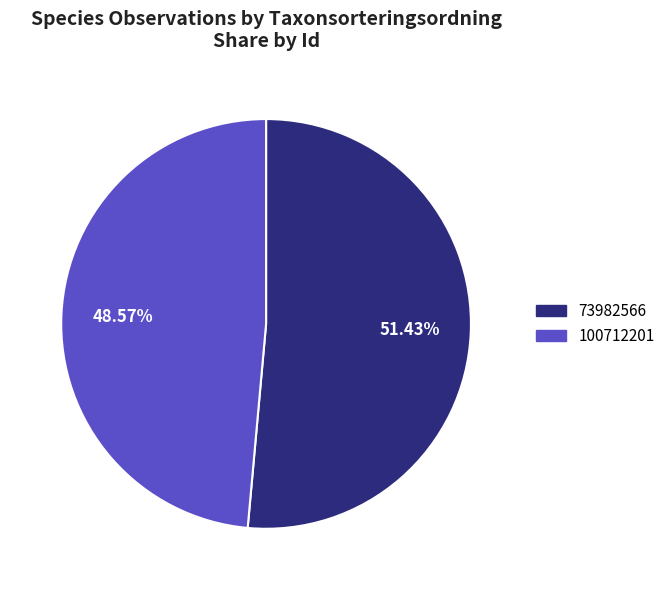

Count the number of slices in the pie.

2